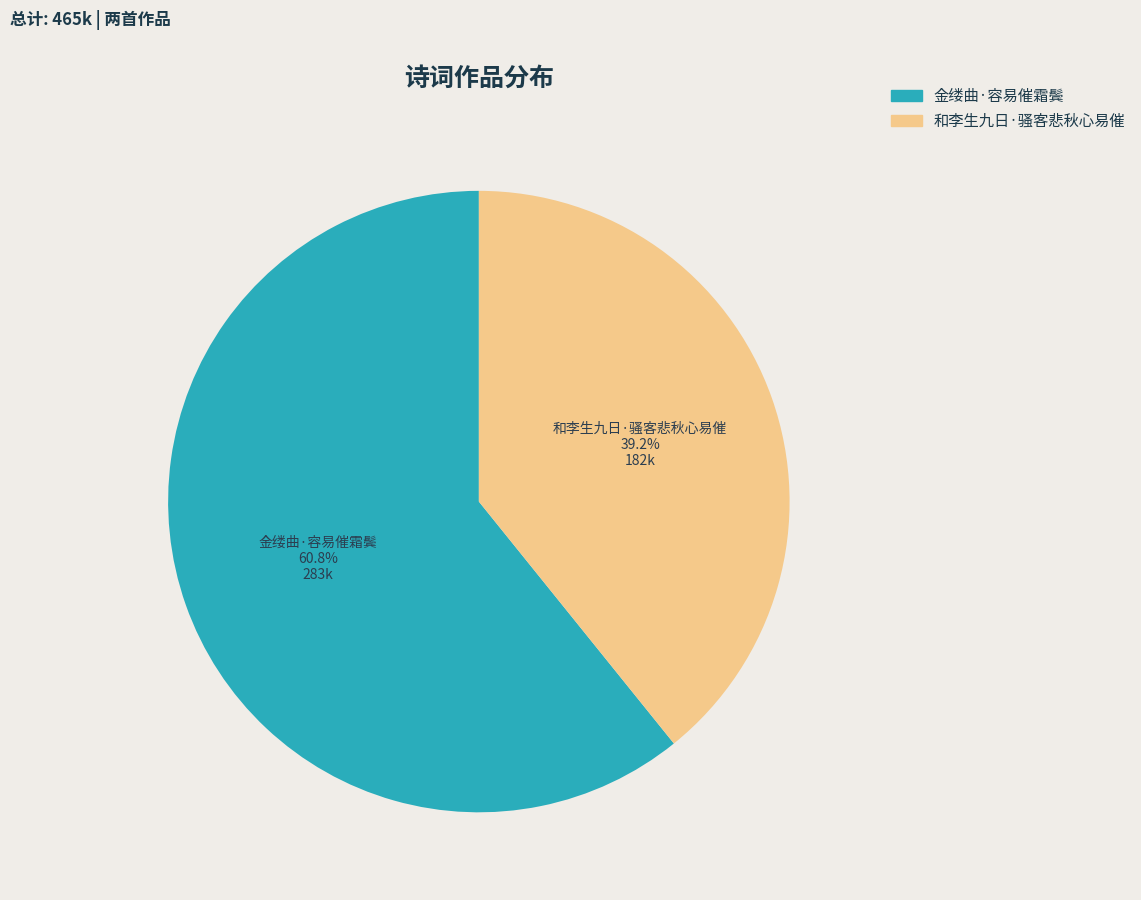

True or false: 金缕曲·容易催霜鬓 accounts for 47% of the total.

False